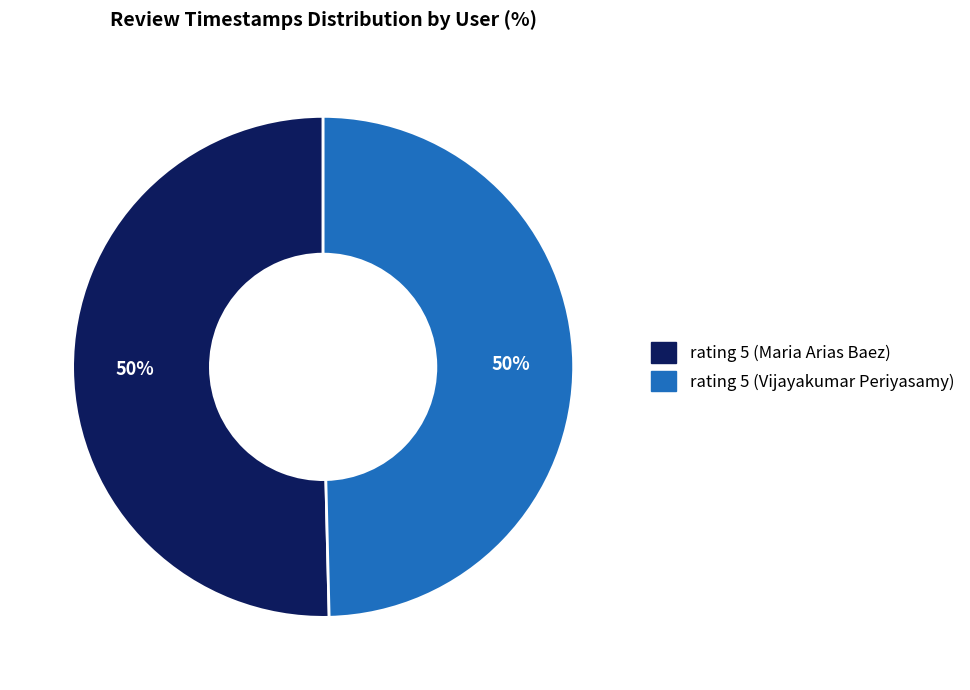

The rating 5 (Maria Arias Baez) slice represents 50% of the pie. True or false?

True